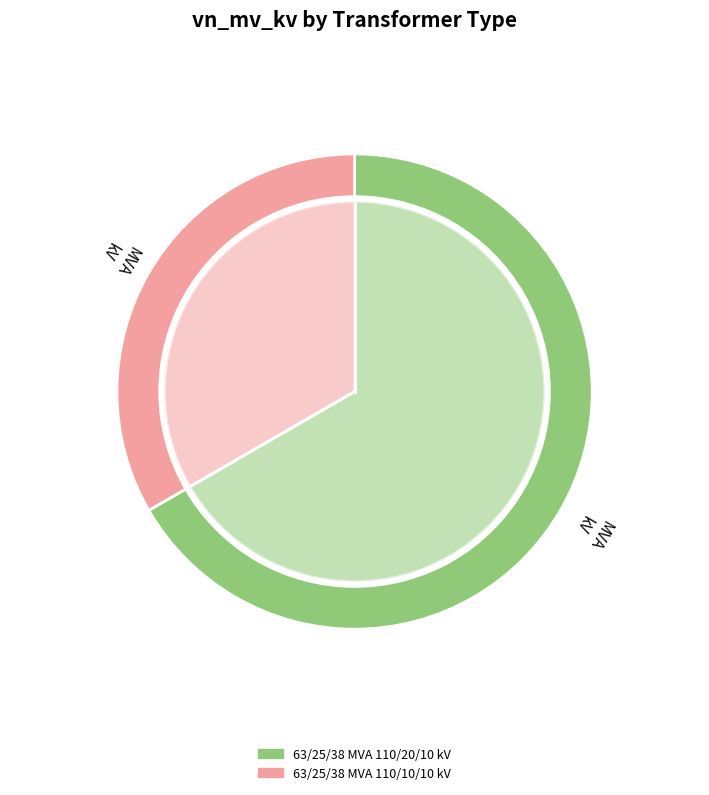

What percentage do 63/25/38 MVA 110/10/10 kV and 63/25/38 MVA 110/20/10 kV together represent?

100.0%